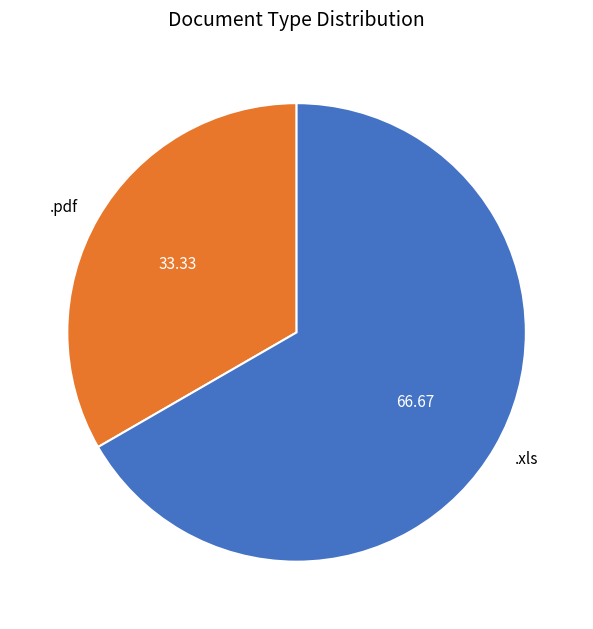

Rank the categories by value from lowest to highest.

.pdf, .xls